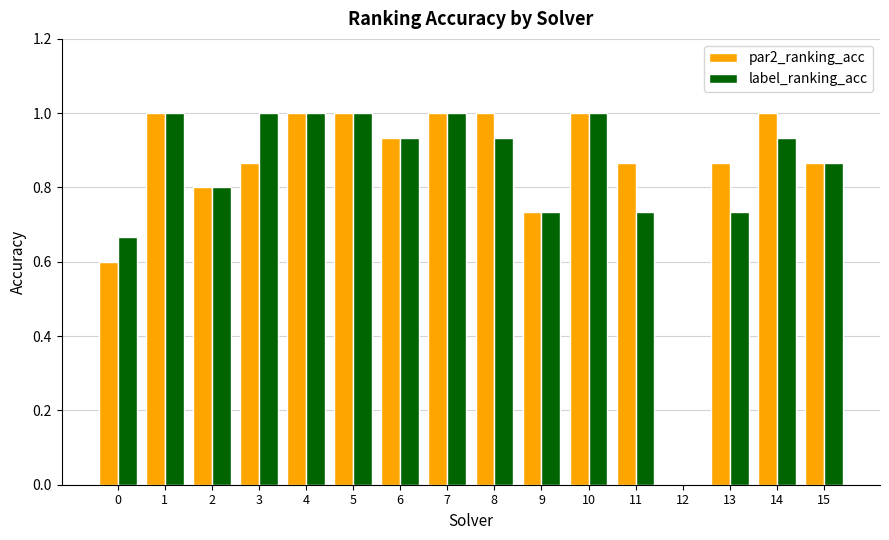

Are the bars grouped side by side (vs. stacked)?

Yes